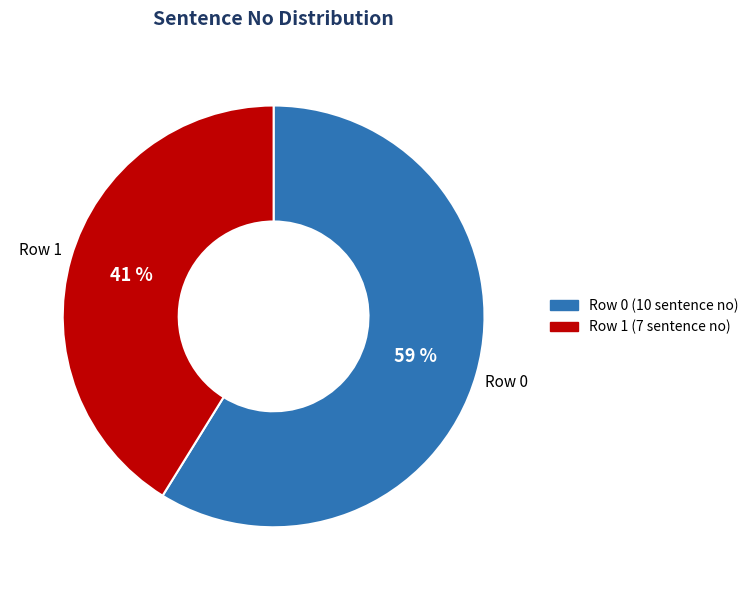

Does Row 1 represent more than half of the total?

No